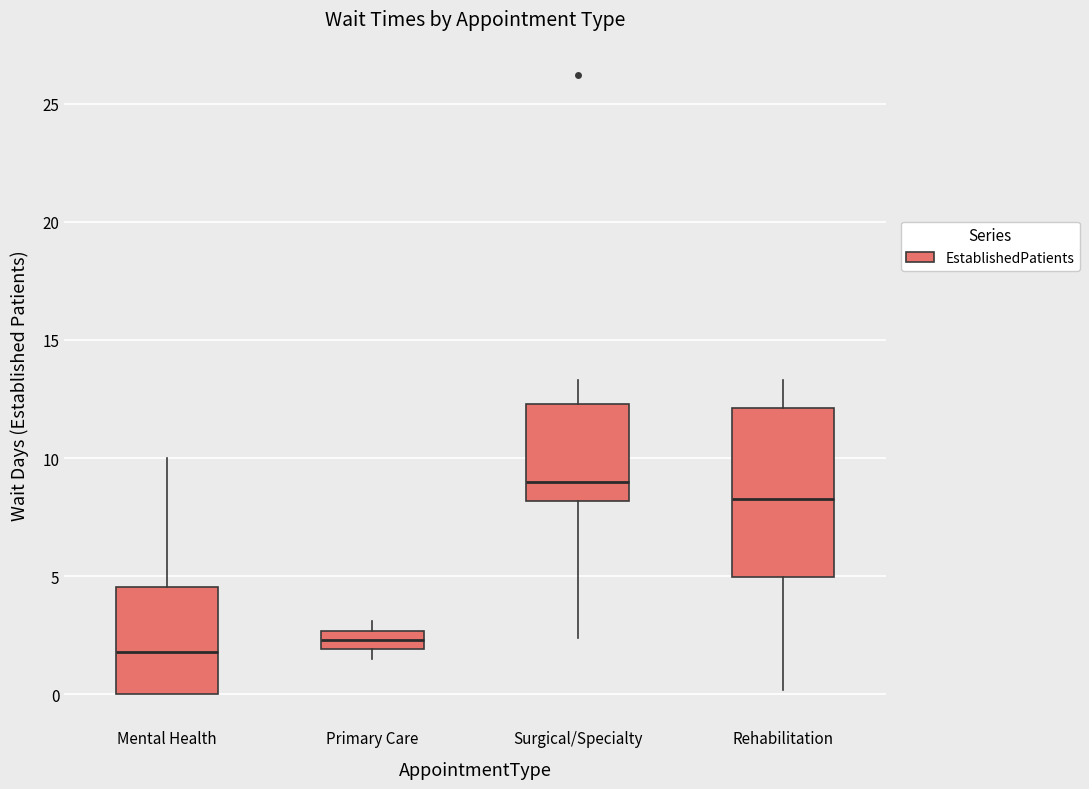

Reading left to right, read every box against the y-axis: the position of its median line, the range the box covers, and the ends of its whiskers. The values are not printed on the chart, so give them approximately, as read against the axis.

Mental Health: median 2.0, box 0.0 to 4.5, whiskers 0.0 to 10.0
Primary Care: median 2.5 (inside the box), box 2.0 to 2.5, whiskers 1.5 to 3.0
Surgical/Specialty: median 9.0, box 8.0 to 12.5, whiskers 2.5 to 13.5
Rehabilitation: median 8.5, box 5.0 to 12.0, whiskers 0.0 to 13.5